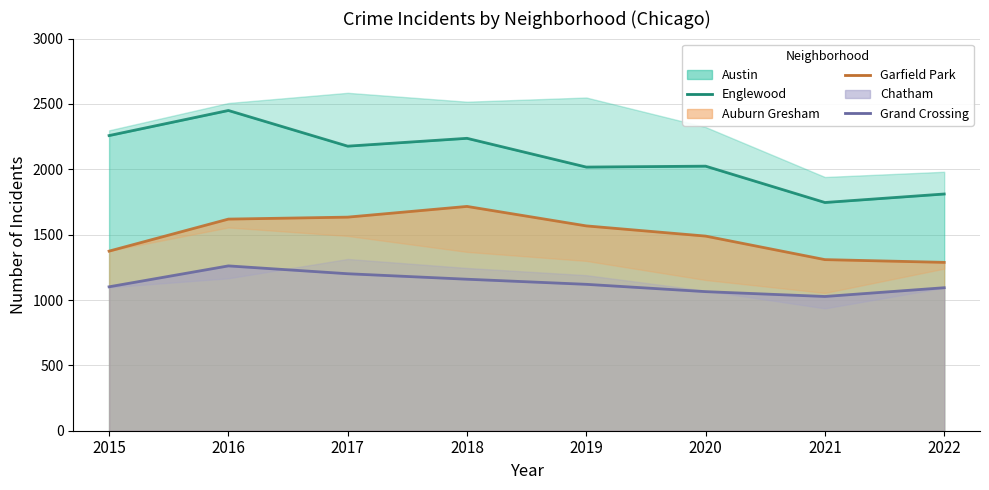

Which series changed the most between 2017 and 2019?

Englewood